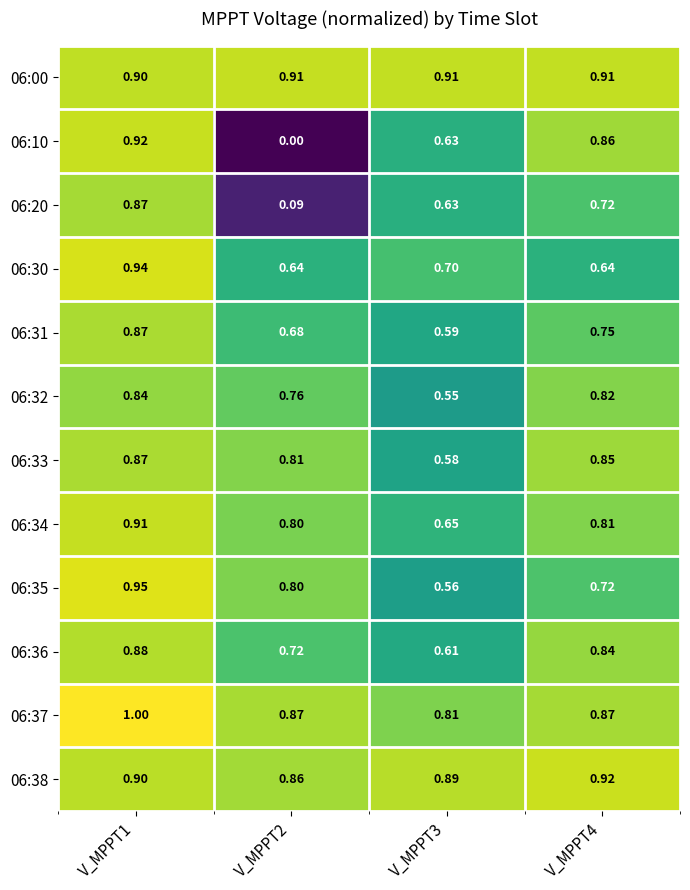

Reading left to right, list all the values displayed in this chart.

06:00: V_MPPT1=0.9	V_MPPT2=0.9	V_MPPT3=0.9	V_MPPT4=0.9
06:10: V_MPPT1=0.9	V_MPPT2=0.0	V_MPPT3=0.6	V_MPPT4=0.9
06:20: V_MPPT1=0.9	V_MPPT2=0.1	V_MPPT3=0.6	V_MPPT4=0.7
06:30: V_MPPT1=0.9	V_MPPT2=0.6	V_MPPT3=0.7	V_MPPT4=0.6
06:31: V_MPPT1=0.9	V_MPPT2=0.7	V_MPPT3=0.6	V_MPPT4=0.8
06:32: V_MPPT1=0.8	V_MPPT2=0.8	V_MPPT3=0.6	V_MPPT4=0.8
06:33: V_MPPT1=0.9	V_MPPT2=0.8	V_MPPT3=0.6	V_MPPT4=0.8
06:34: V_MPPT1=0.9	V_MPPT2=0.8	V_MPPT3=0.7	V_MPPT4=0.8
06:35: V_MPPT1=0.9	V_MPPT2=0.8	V_MPPT3=0.6	V_MPPT4=0.7
06:36: V_MPPT1=0.9	V_MPPT2=0.7	V_MPPT3=0.6	V_MPPT4=0.8
06:37: V_MPPT1=1.0	V_MPPT2=0.9	V_MPPT3=0.8	V_MPPT4=0.9
06:38: V_MPPT1=0.9	V_MPPT2=0.9	V_MPPT3=0.9	V_MPPT4=0.9